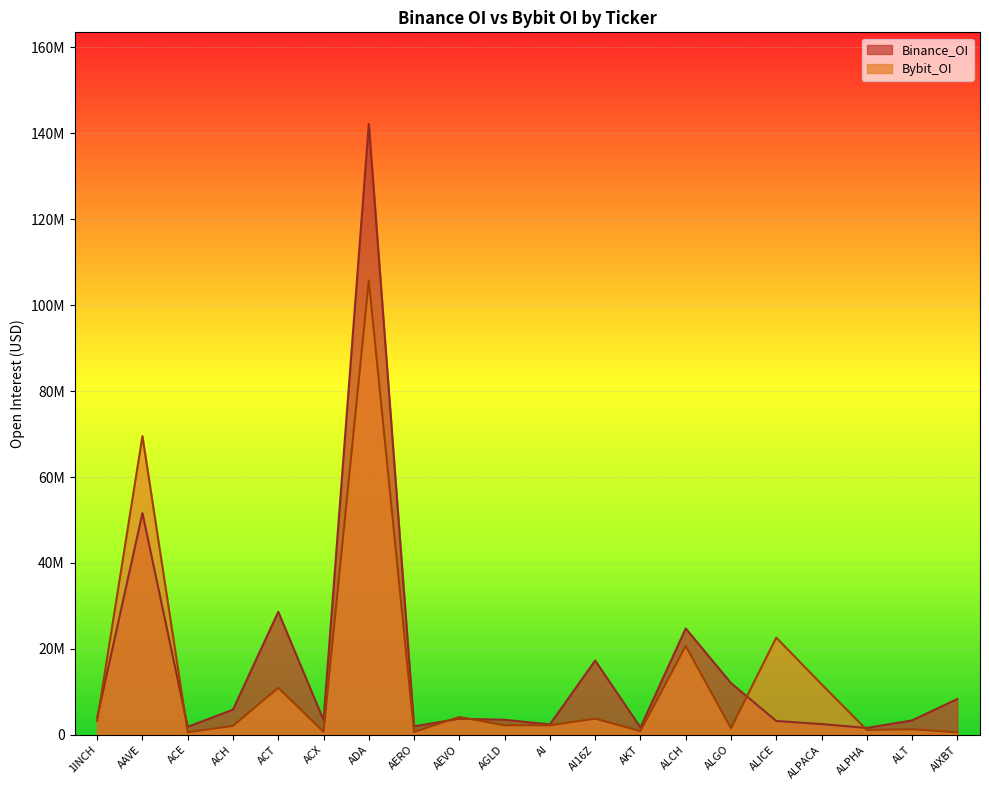

True or false: Bybit_OI has a value of 1656625 at ALPHA.

False